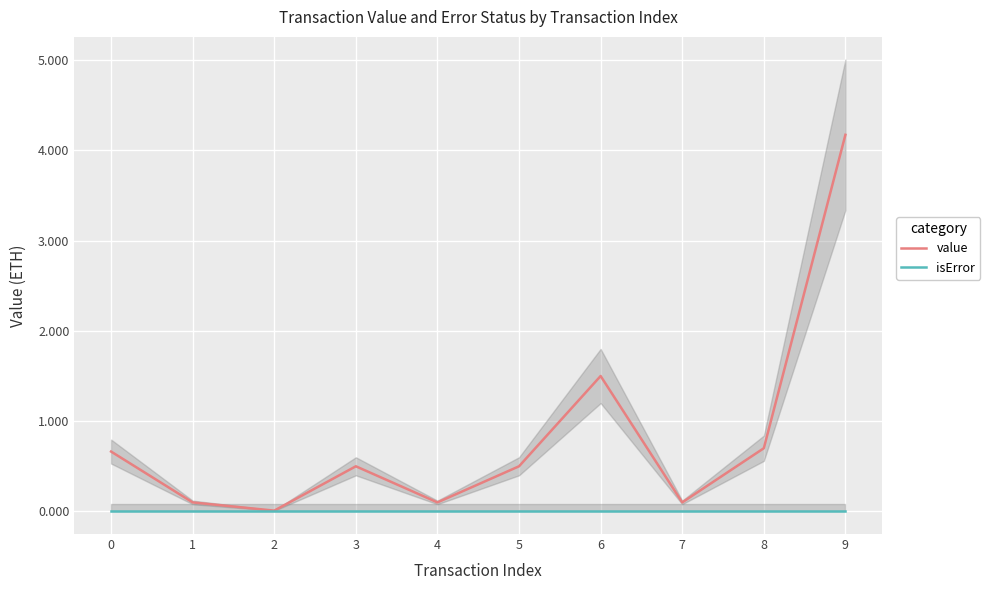

The value of isError at 6 is 0.0. True or false?

True